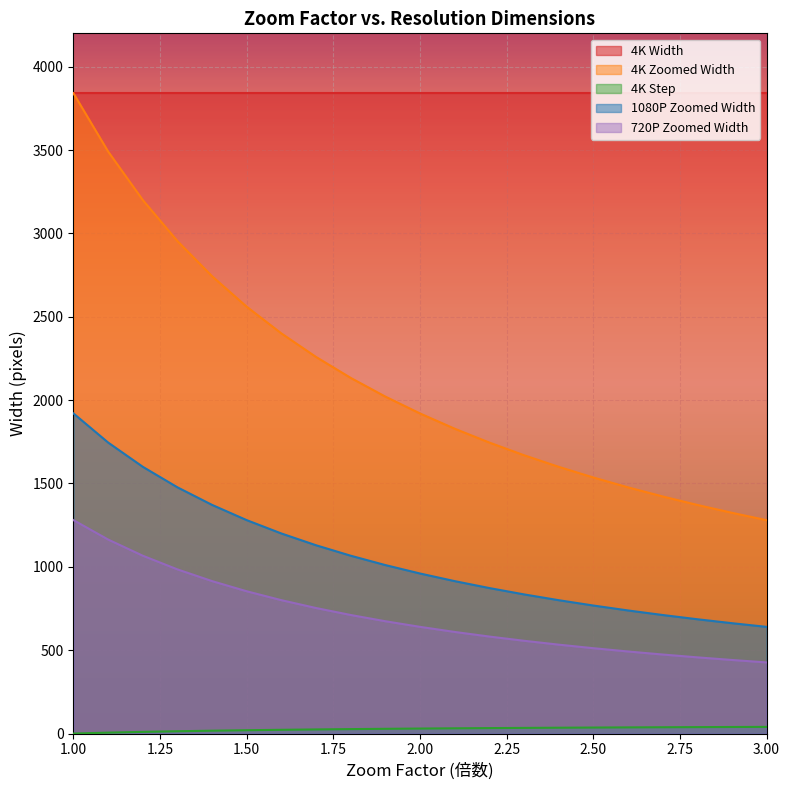

True or false: 1080P Zoomed Width and 4K Step intersect in this chart.

False